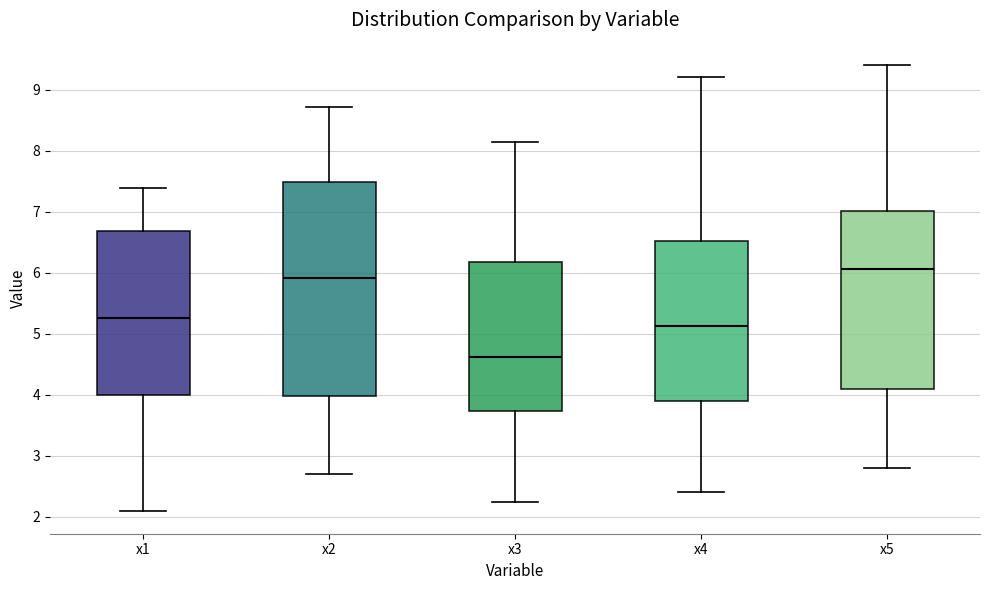

Which box's median line is the highest?

x5